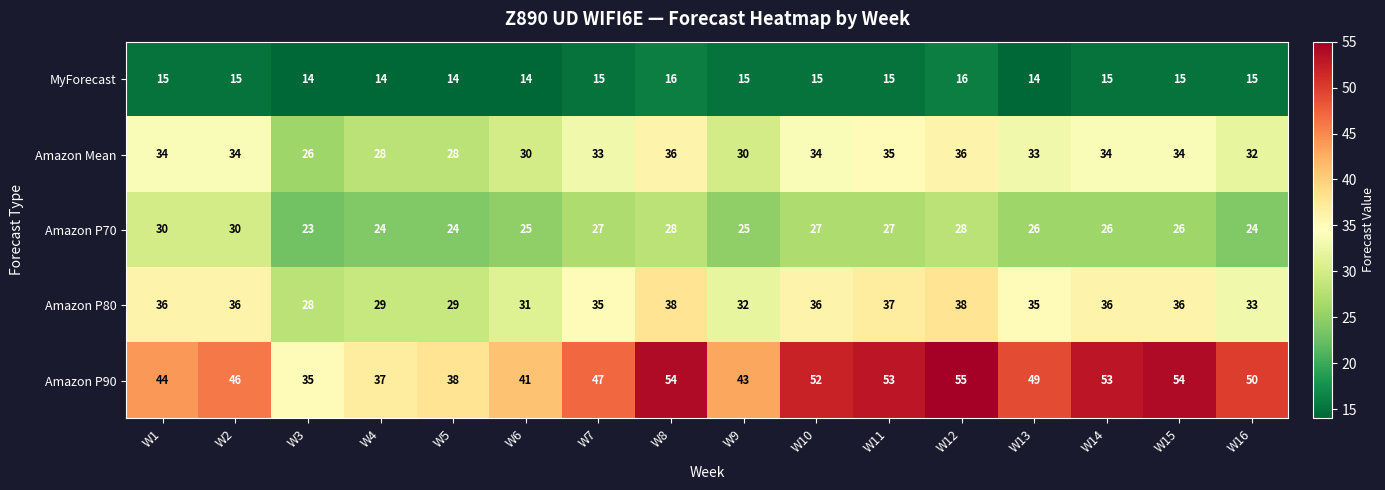

Is the value of Amazon P70 at W2 greater than the value of MyForecast at W10?

Yes